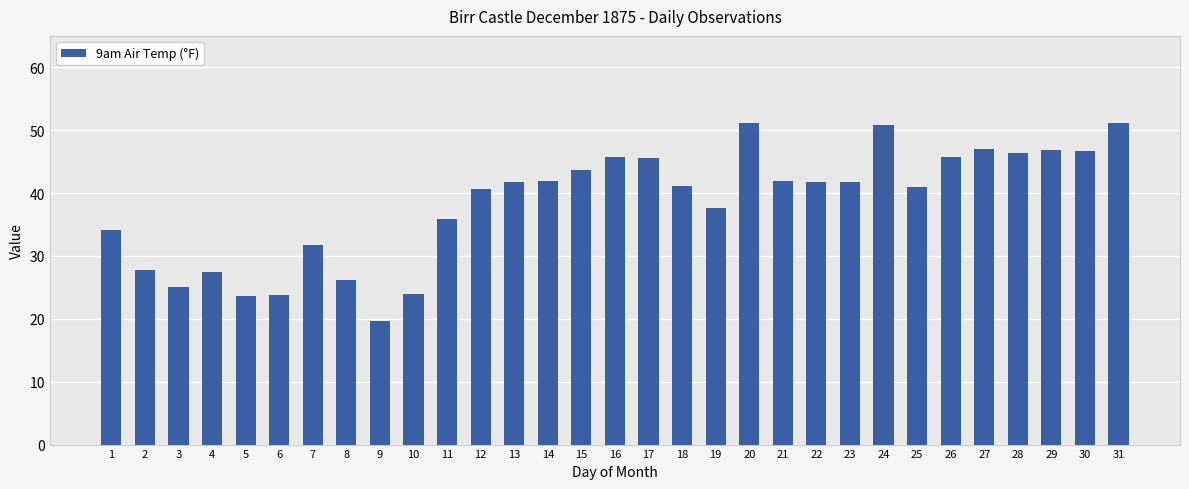

Are the bars grouped side by side (vs. stacked)?

No